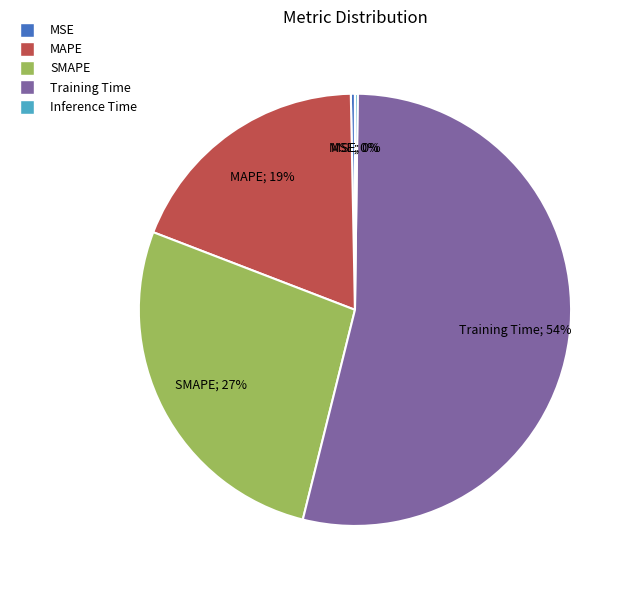

Is the sum of SMAPE and Training Time greater than half?

Yes